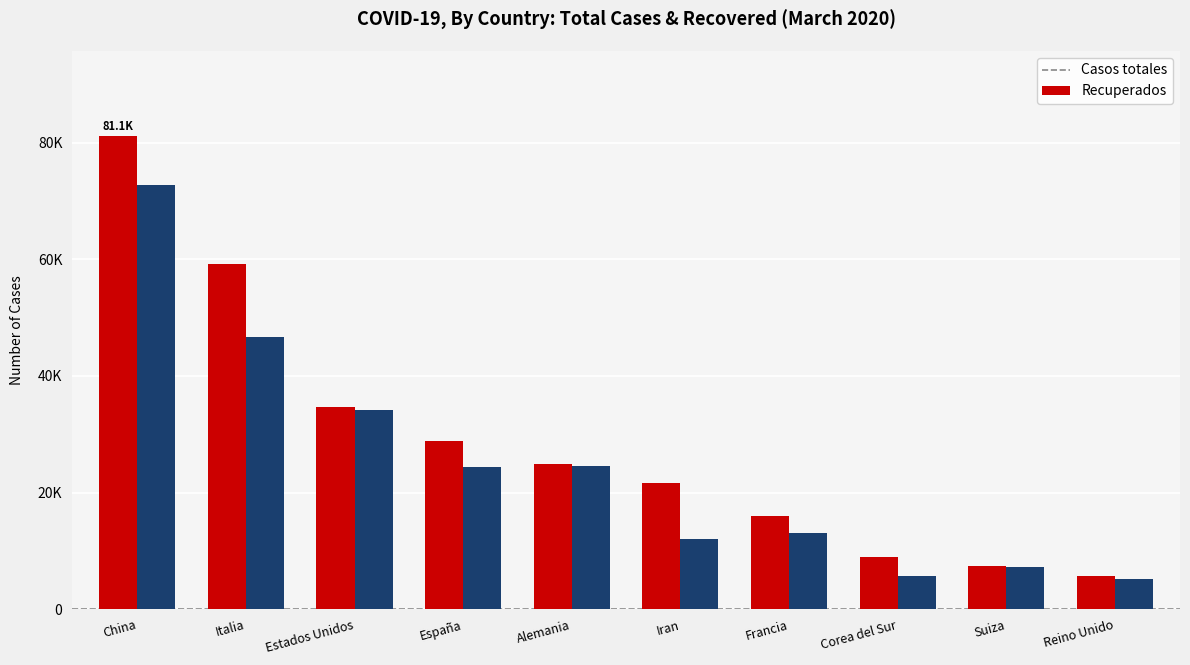

Is the value of Casos totales at Suiza greater than the value of Recuperados at Italia?

No